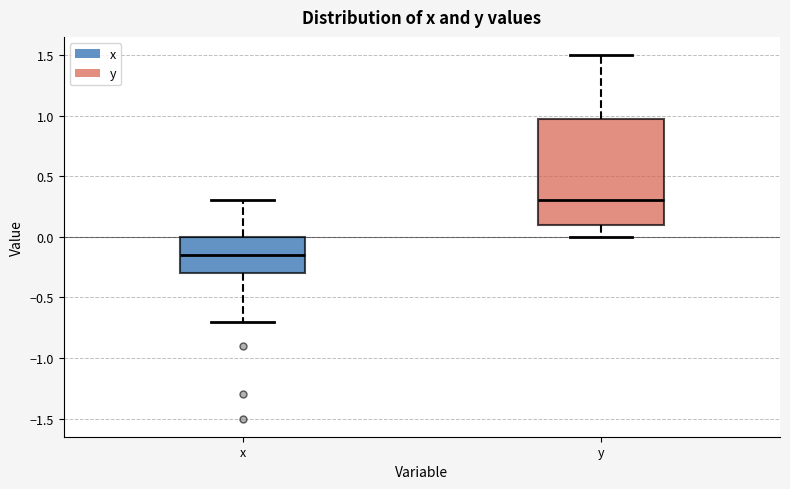

Reading left to right, read every box against the y-axis: the position of its median line, the range the box covers, and the ends of its whiskers. The values are not printed on the chart, so give them approximately, as read against the axis.

x: median -0.15, box -0.30 to 0.00, whiskers -0.70 to 0.30
y: median 0.30, box 0.10 to 1.00, whiskers 0.00 to 1.50